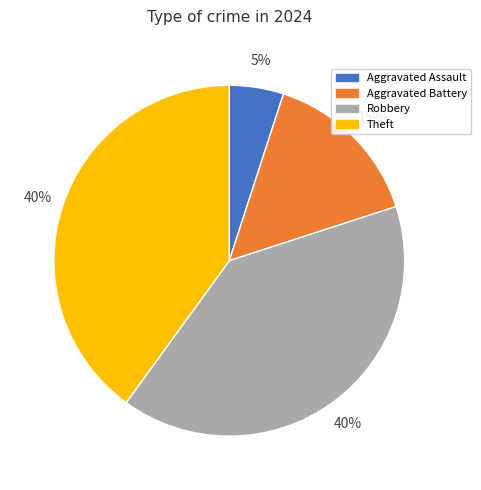

Count the number of slices in the pie.

4